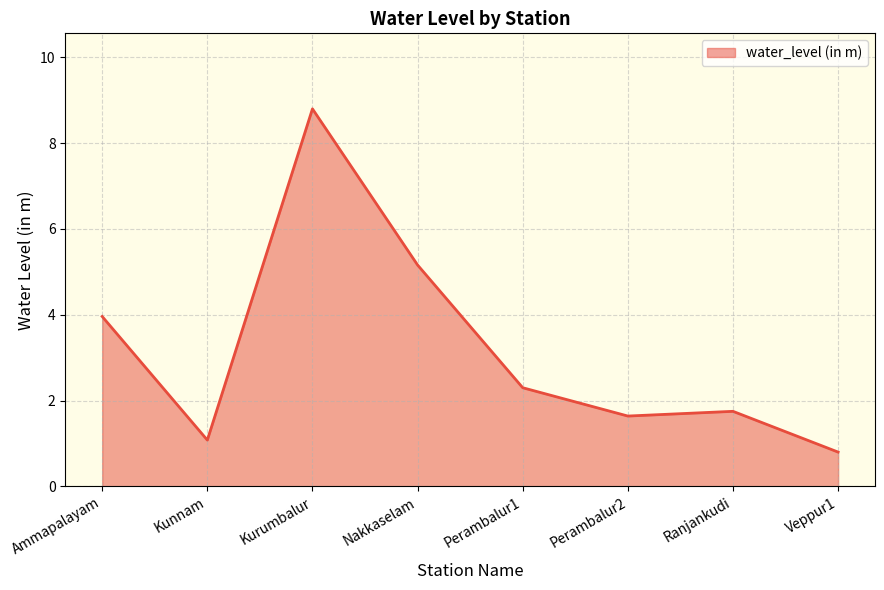

Reading right to left, transcribe all the data shown in this chart.

Veppur1=0.8	Ranjankudi=1.8	Perambalur2=1.6	Perambalur1=2.3	Nakkaselam=5.2	Kurumbalur=8.8	Kunnam=1.1	Ammapalayam=4.0